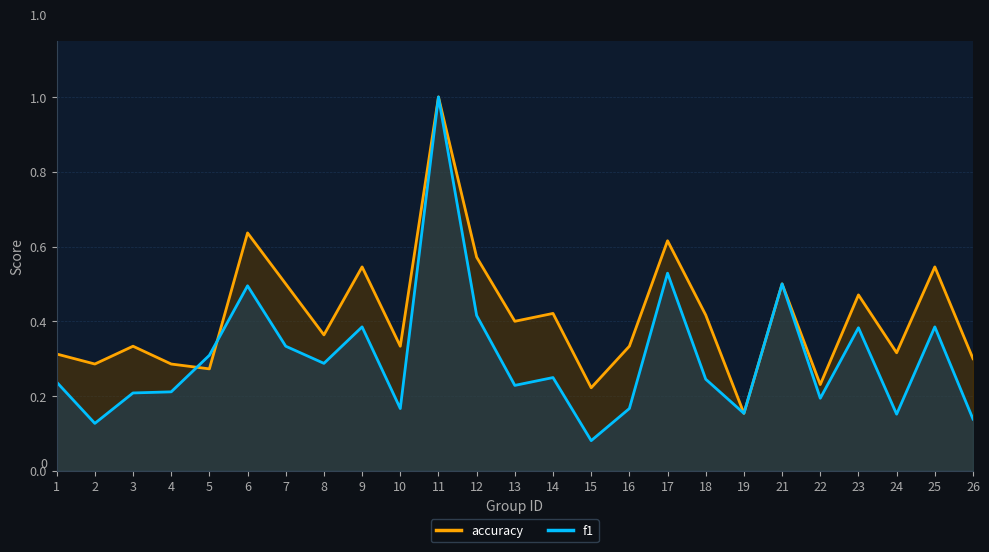

Where is accuracy nearest to the value 0?

19